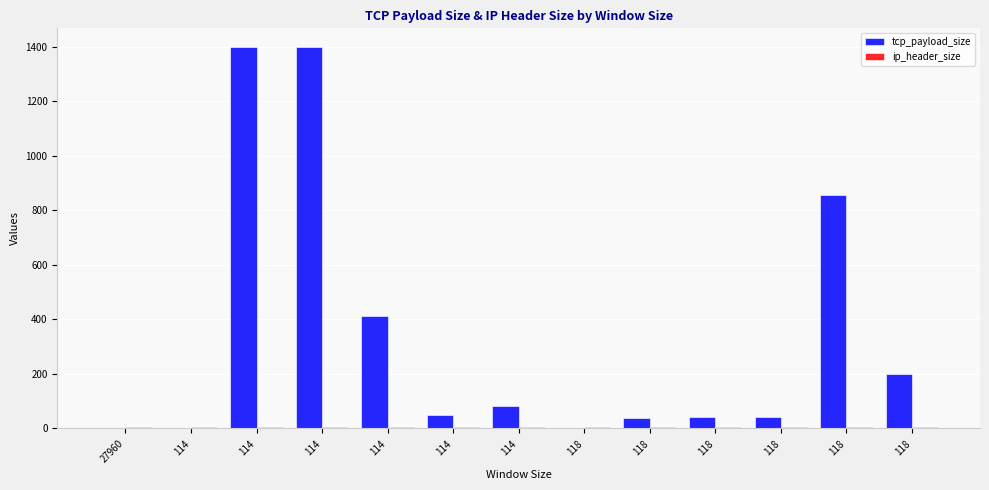

At 118, list the series in order from smallest to largest.

tcp_payload_size, ip_header_size